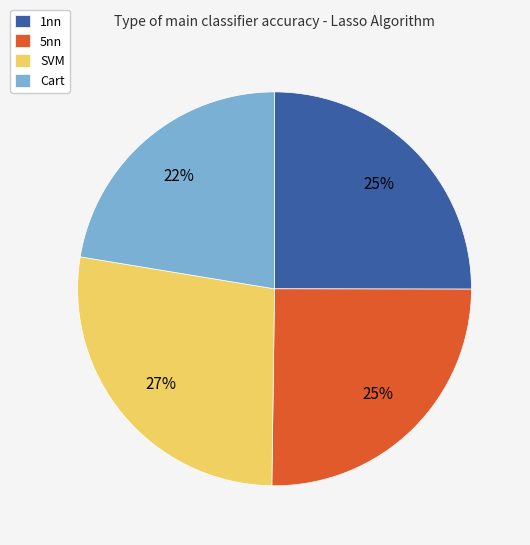

Is there any slice that represents more than half of the pie?

No